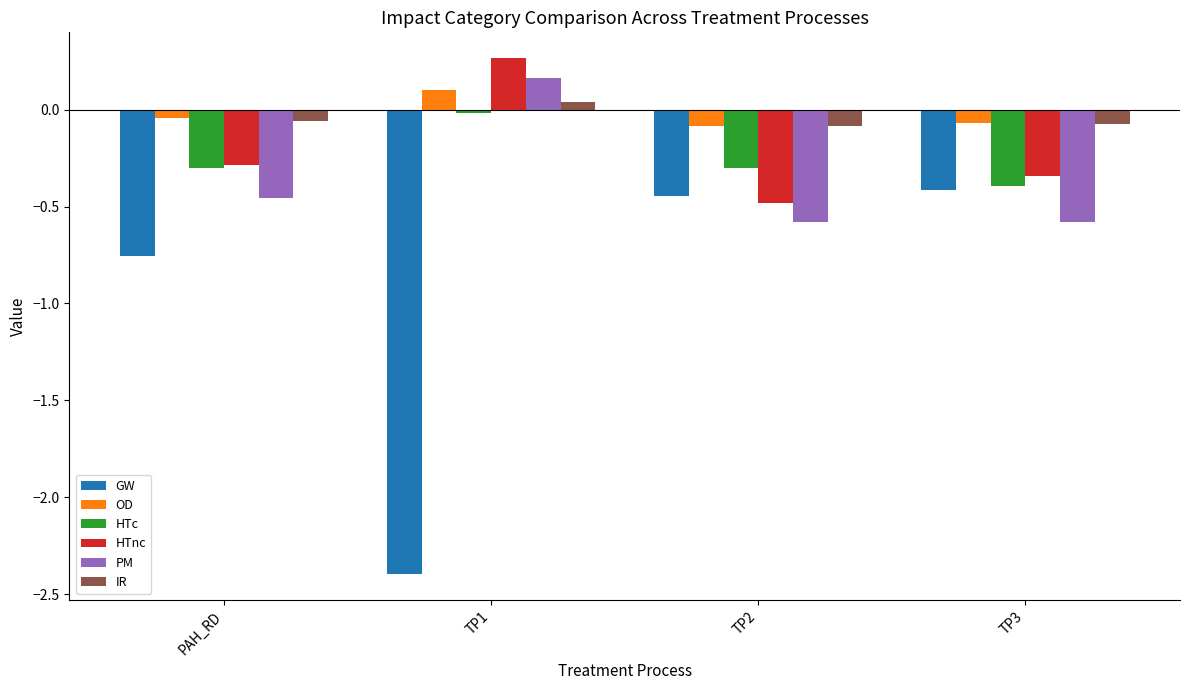

What is the label of the 2nd bar from the left?

TP1